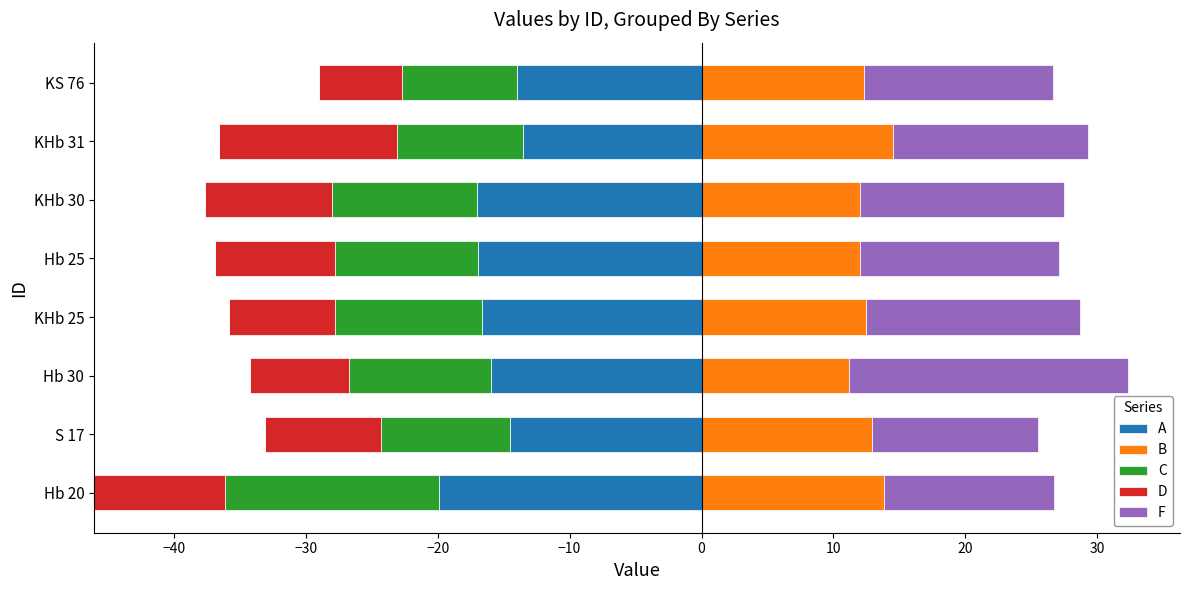

Is it true that B equals 12.0 at Hb 25?

True